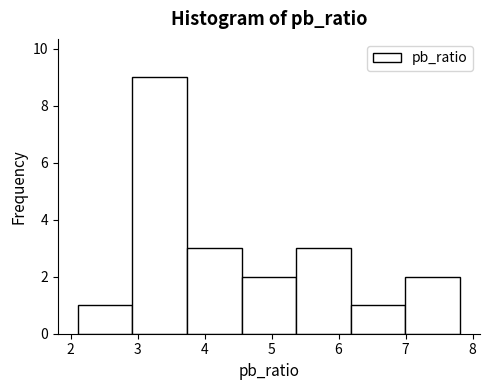

Which range on the x-axis has the tallest bar?

2.9 to 3.7